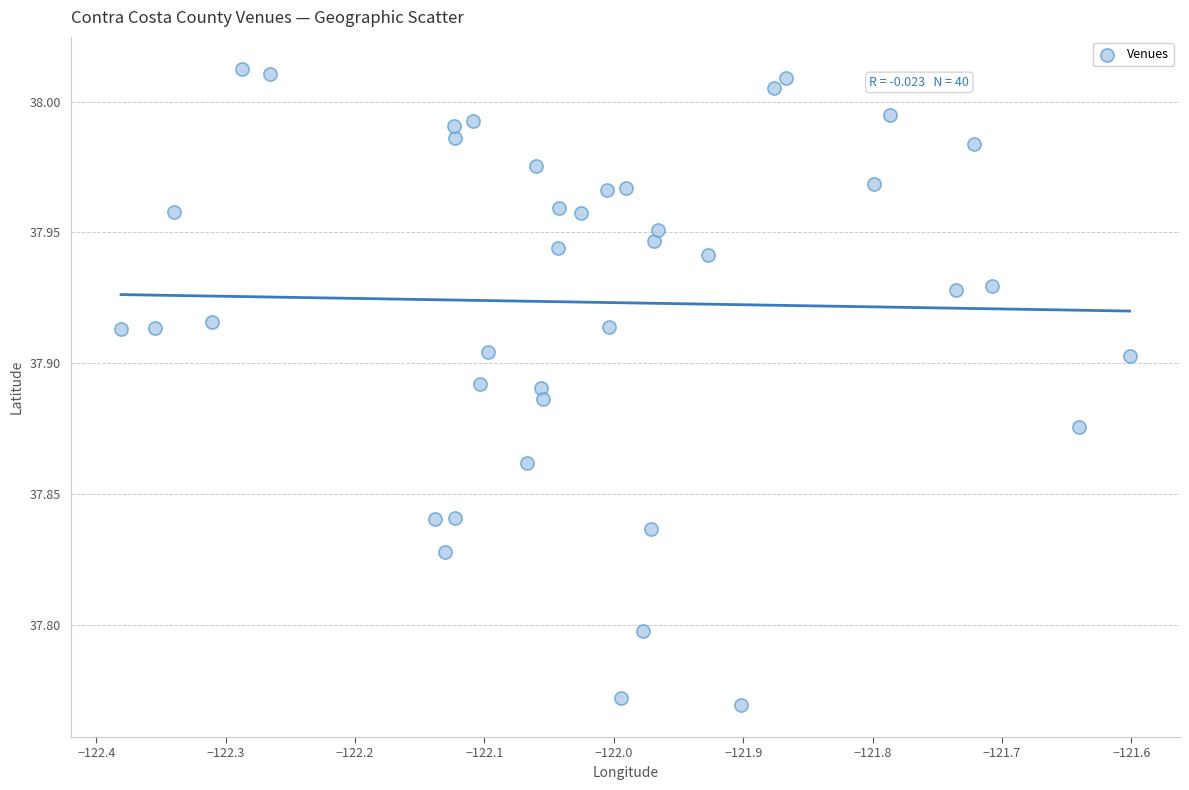

What is the range of X values (max minus min)?

0.8